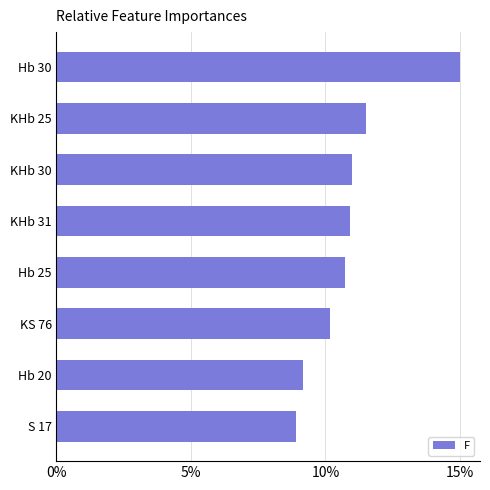

Which category has the highest value across all series?

Hb 30